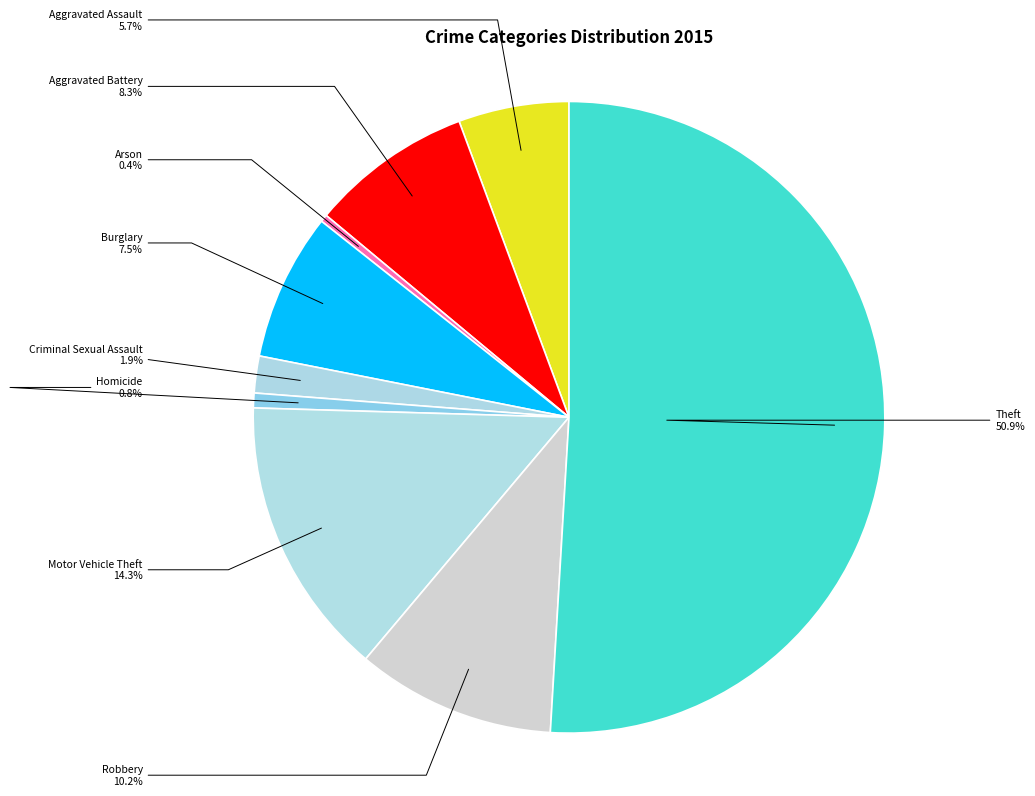

What is the majority slice?

Theft